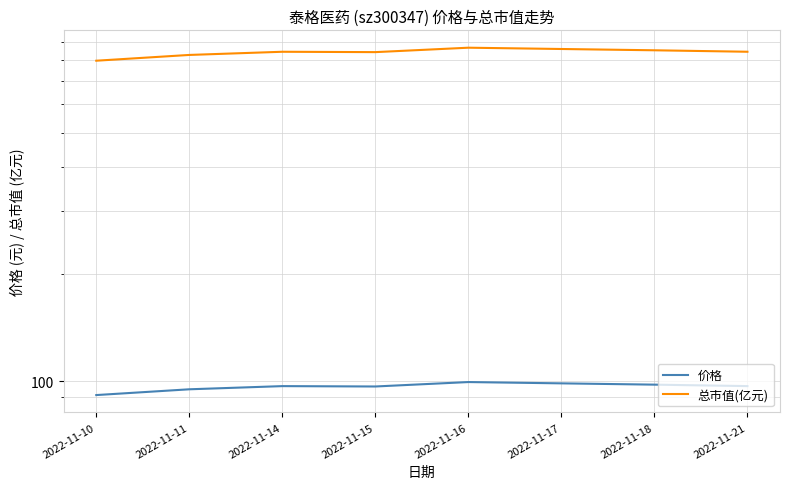

Reading right to left, what are all the values shown in this chart?

价格: 96.8	97.7	98.5	99.3	96.5	96.8	94.8	91.3
总市值(亿元): 844.3	852.4	859.5	866.8	842.2	844.2	827.0	796.7